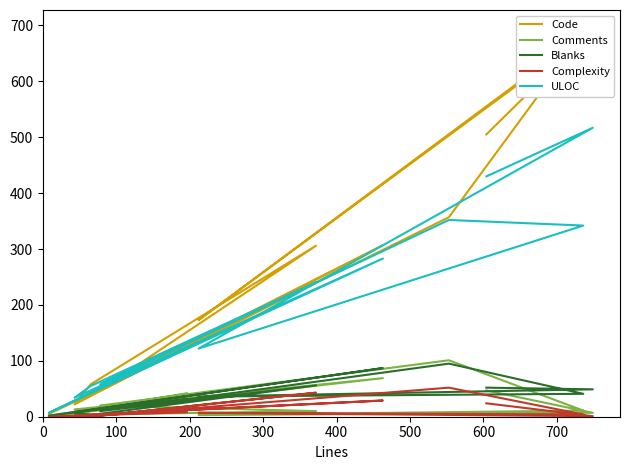

Where is the first local minimum for ULOC?

200